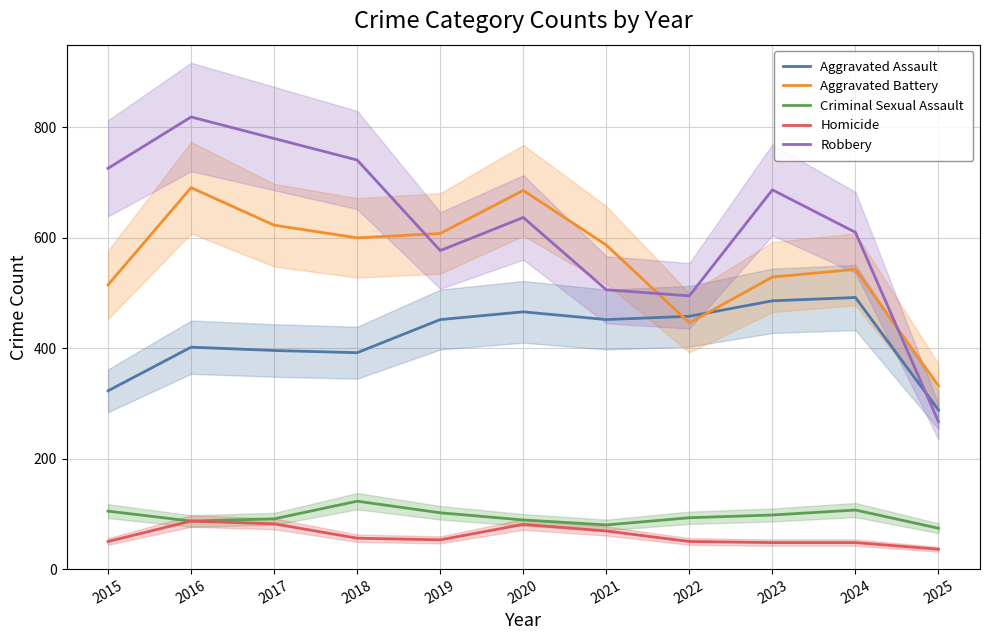

What is the lowest value of the Robbery series?

267